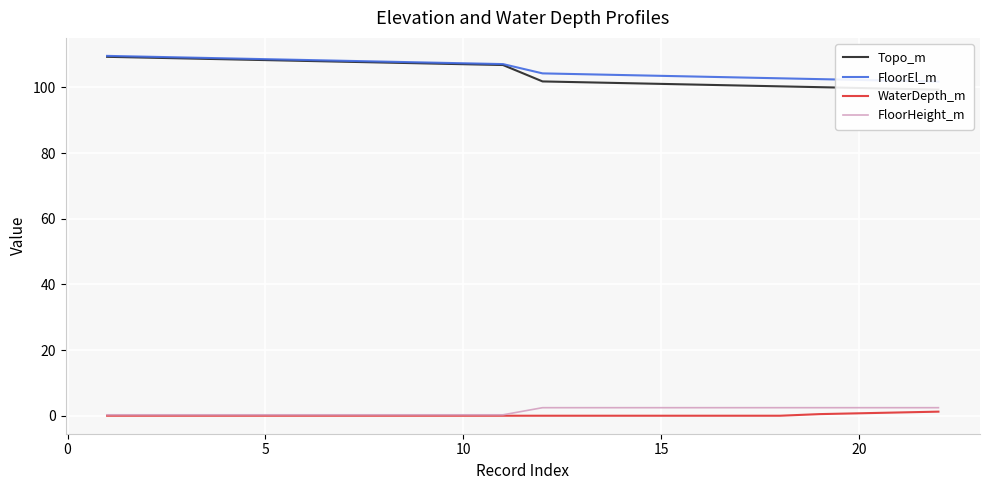

Count the number of data series in this chart.

4